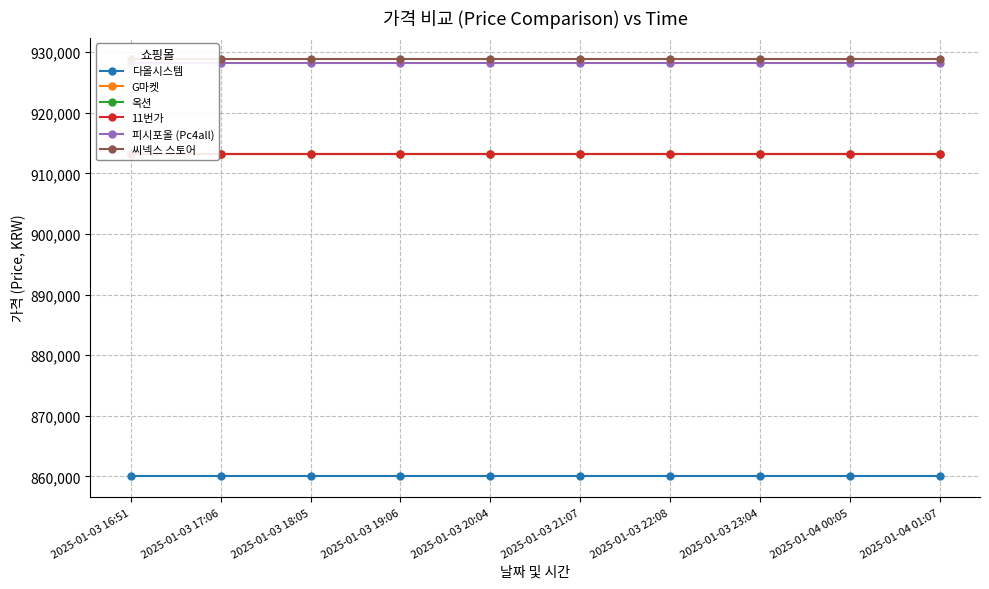

Count the number of categories in the chart.

10